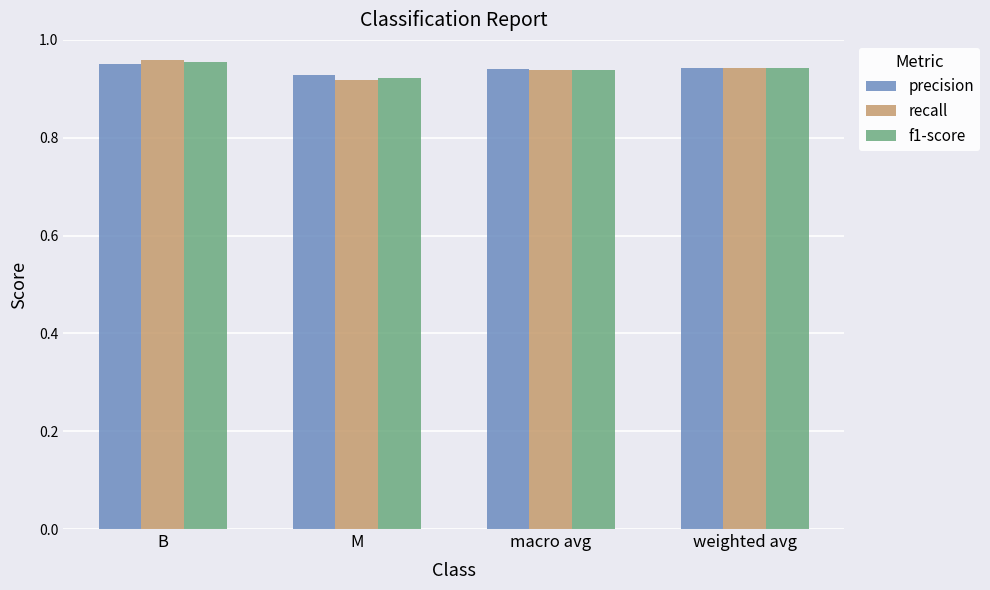

What is the sum of all precision values?

3.8